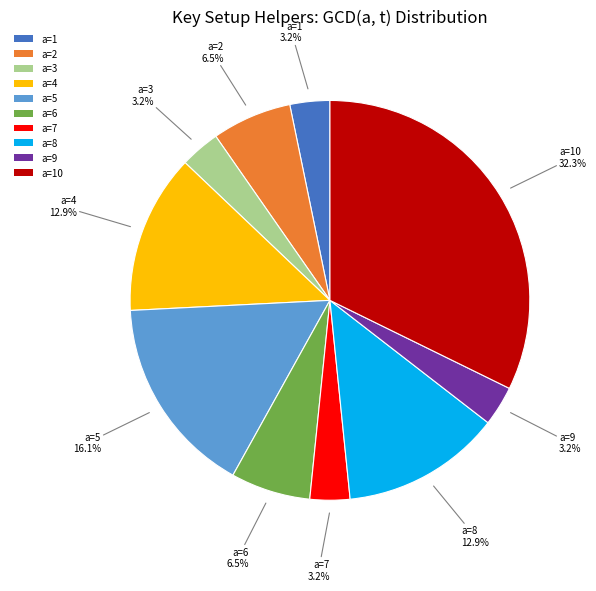

Count the number of slices in the pie.

10